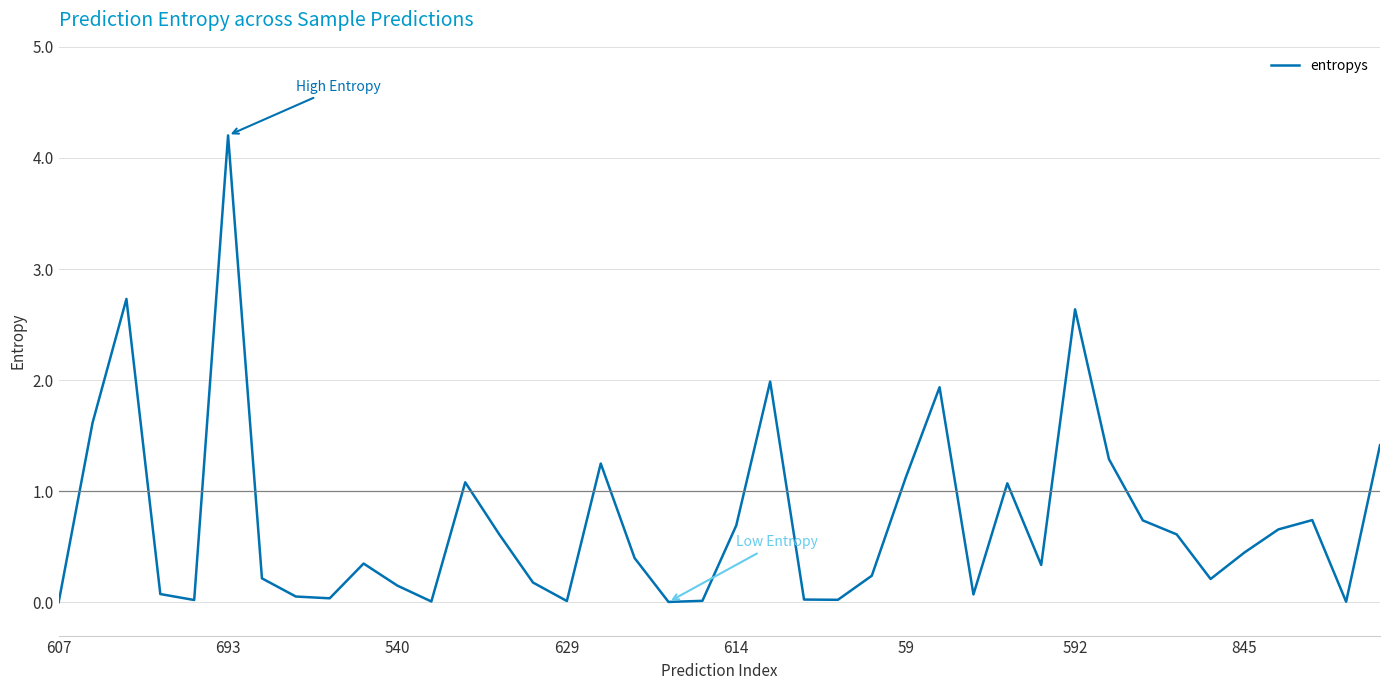

What is the maximum value shown in the chart?

4.2